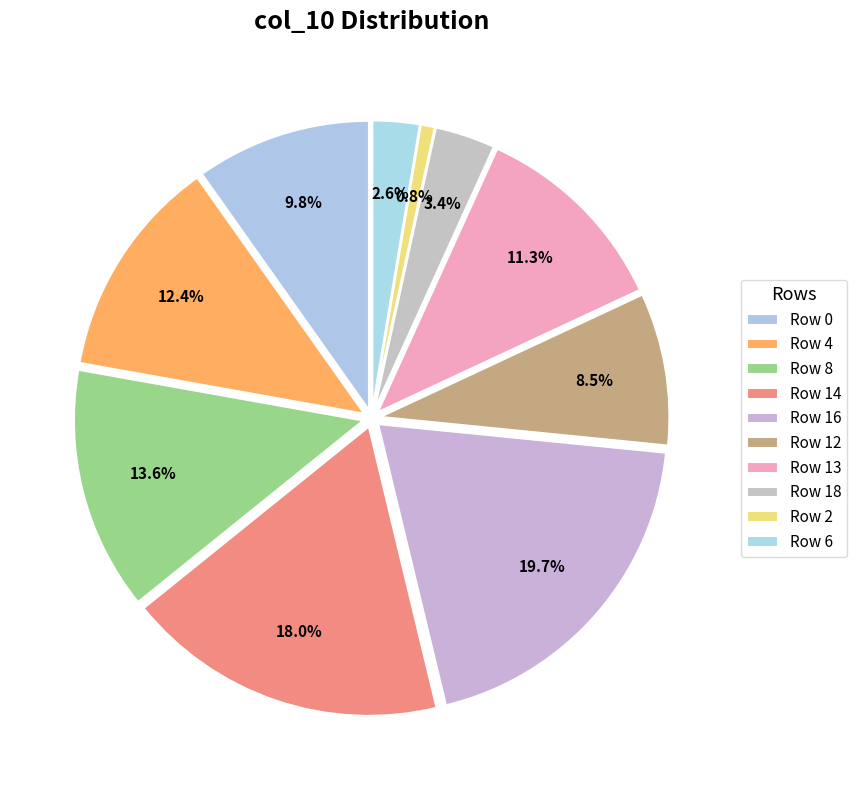

What is the change in value from Row 4 to Row 2?

-0.1